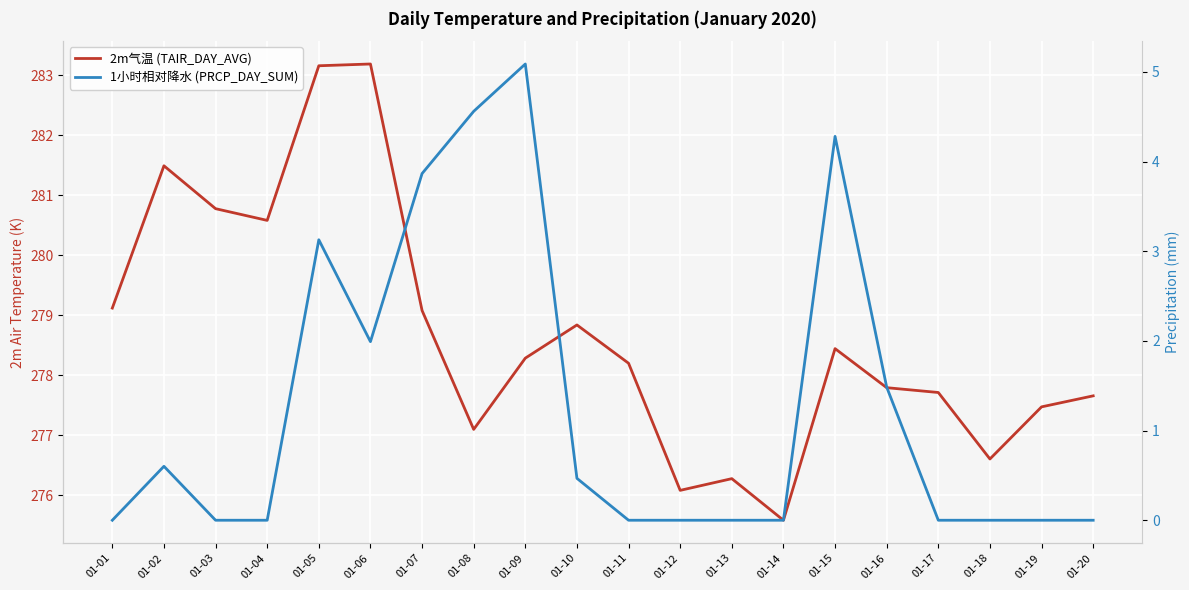

The 2m气温 (TAIR_DAY_AVG) series shows 83.6 at 01-06. True or false?

False